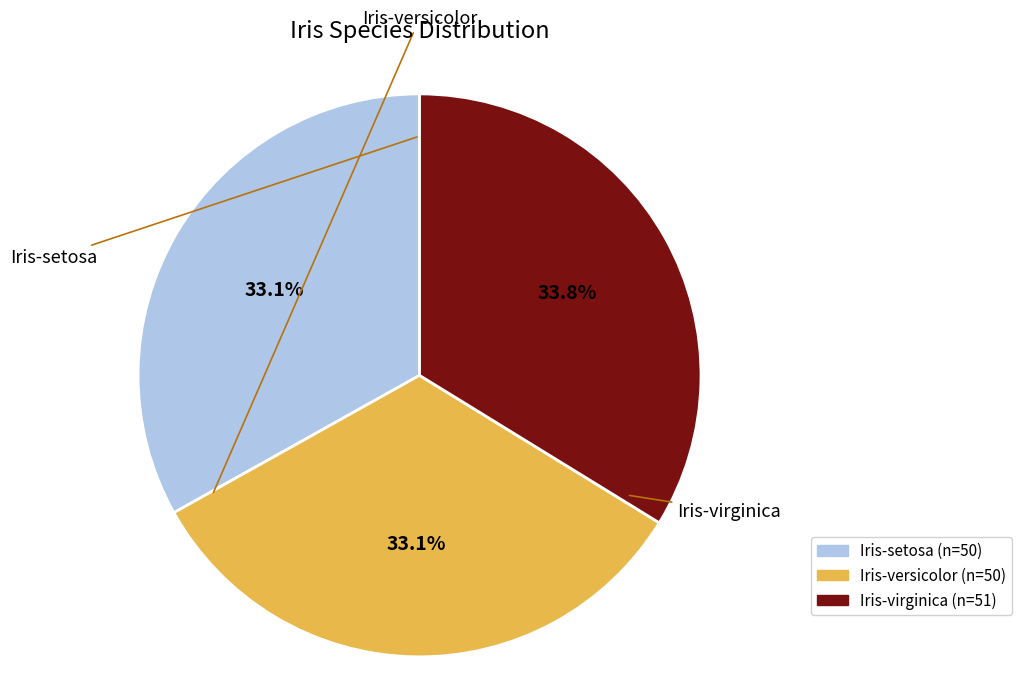

To the nearest percent, what is the average slice percentage?

33%